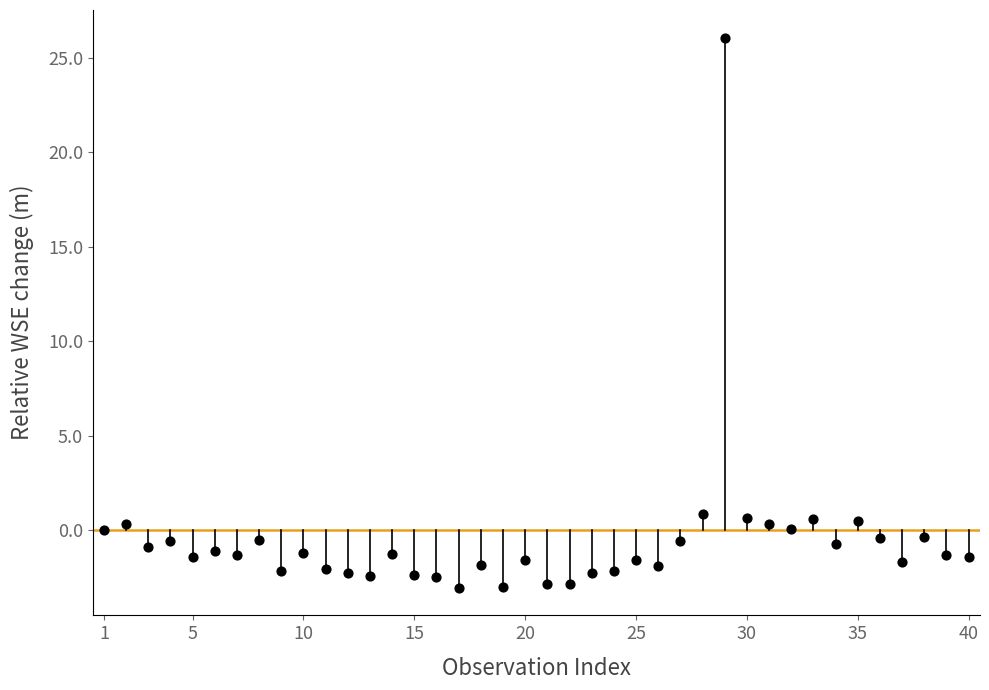

What is the range of X values (max minus min)?

39.0